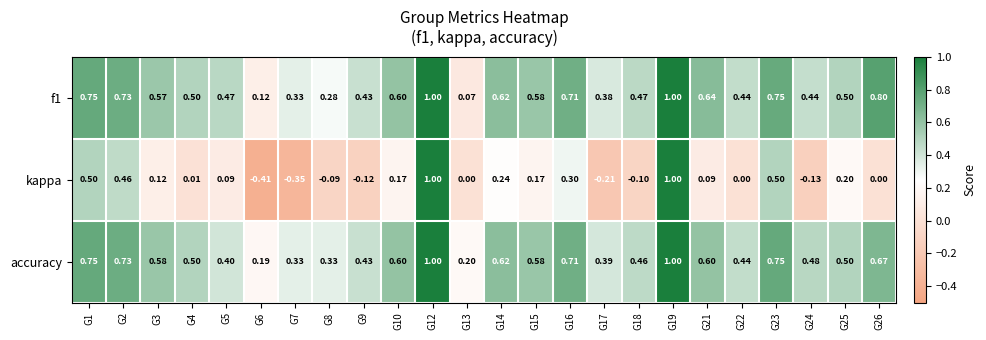

Which series has the largest total across all categories?

accuracy